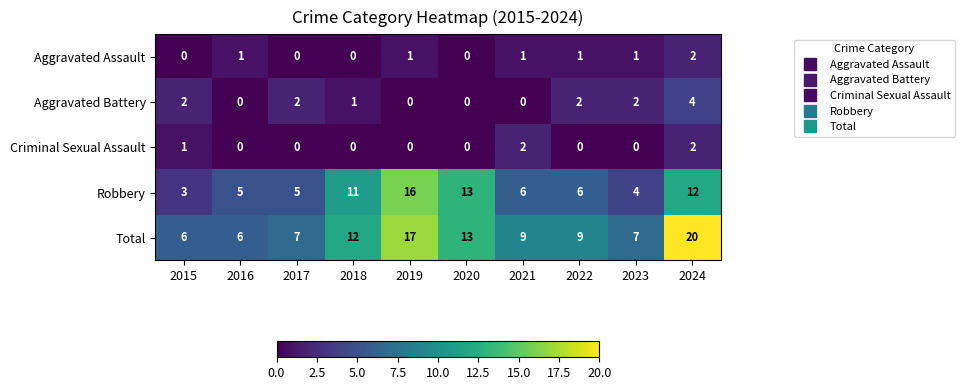

How many data points does each series have?

10